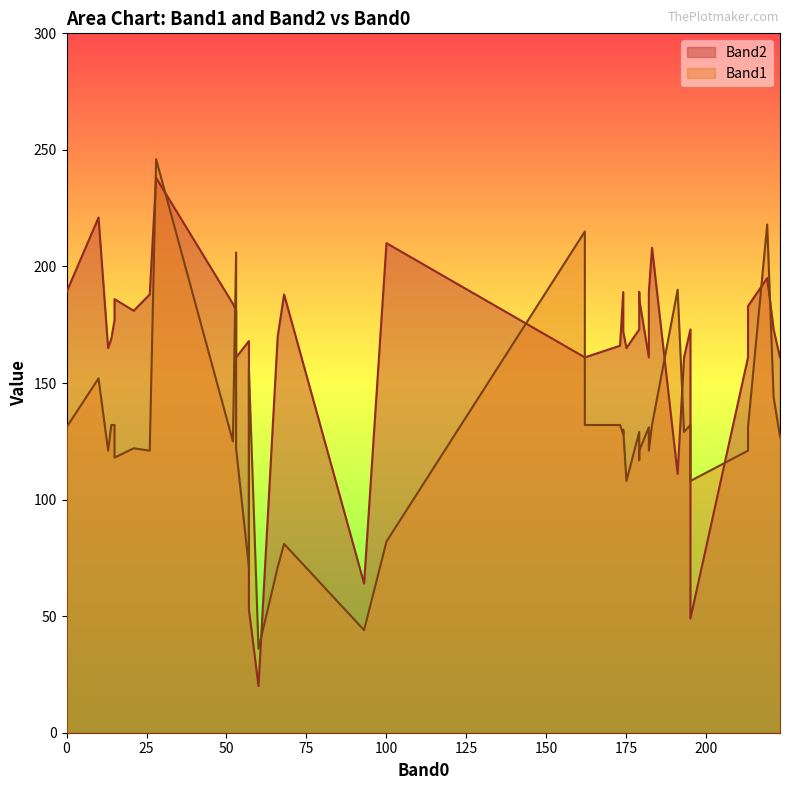

Read the Band1 value at 53, to the nearest 10.

120